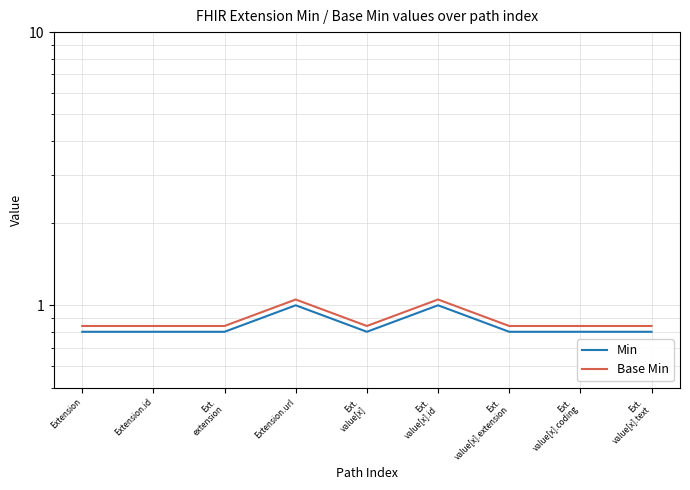

Which has a higher value, Extension or Ext.
value[x].text?

Extension